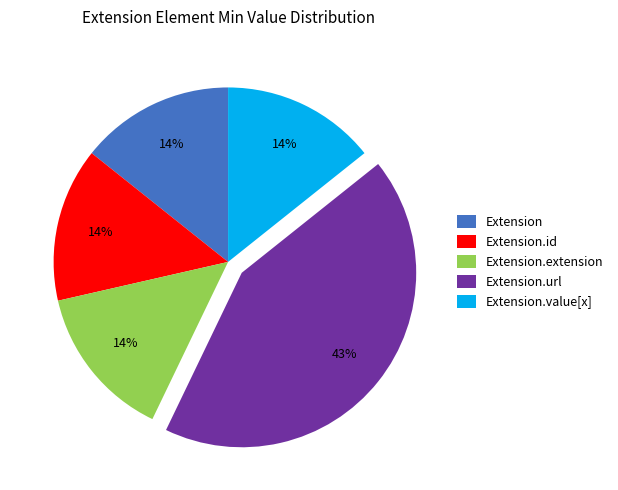

Combined, do Extension.extension and Extension account for over 50%?

No